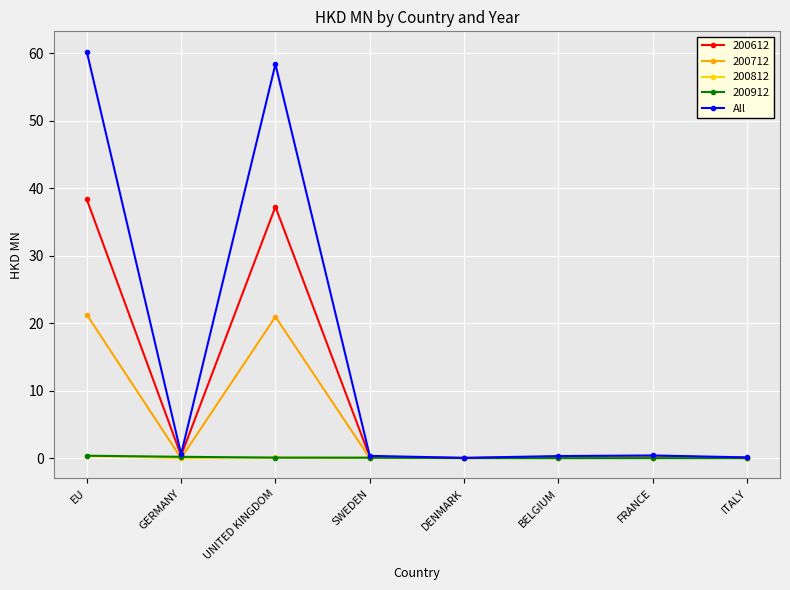

The 200612 series shows 37.3 at UNITED KINGDOM. True or false?

True